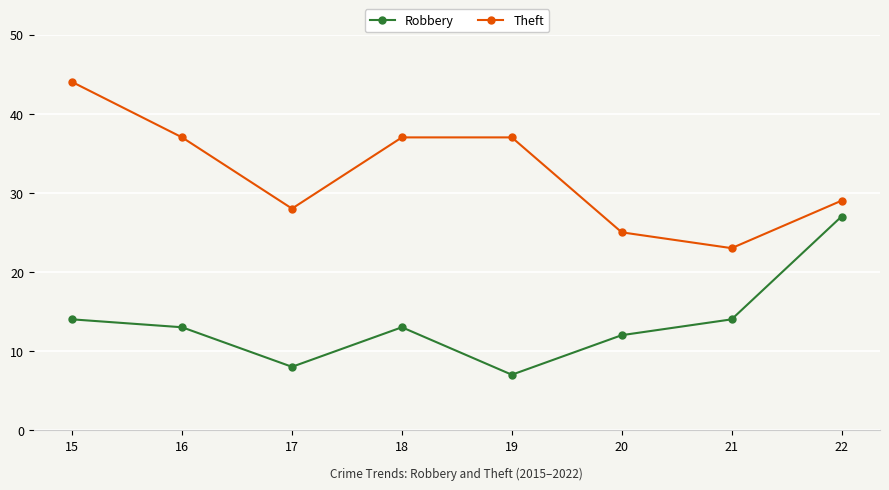

Count the number of categories in the chart.

8